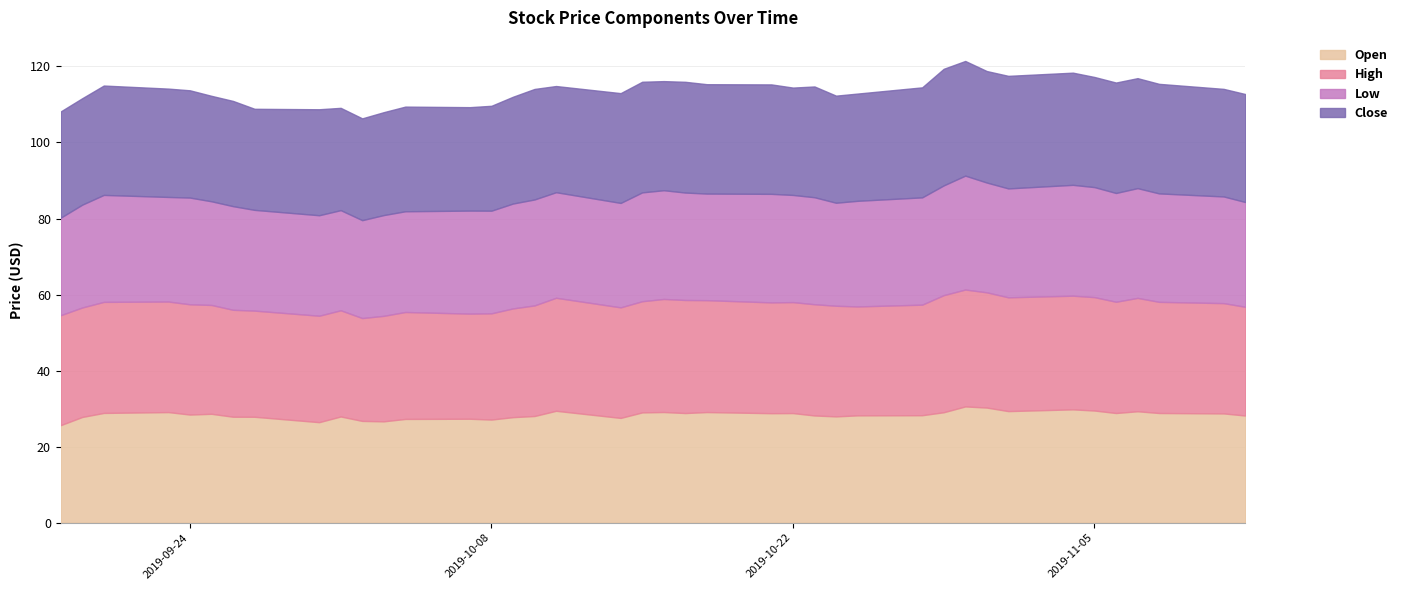

At which label does Open first exceed 28?

2019-09-20